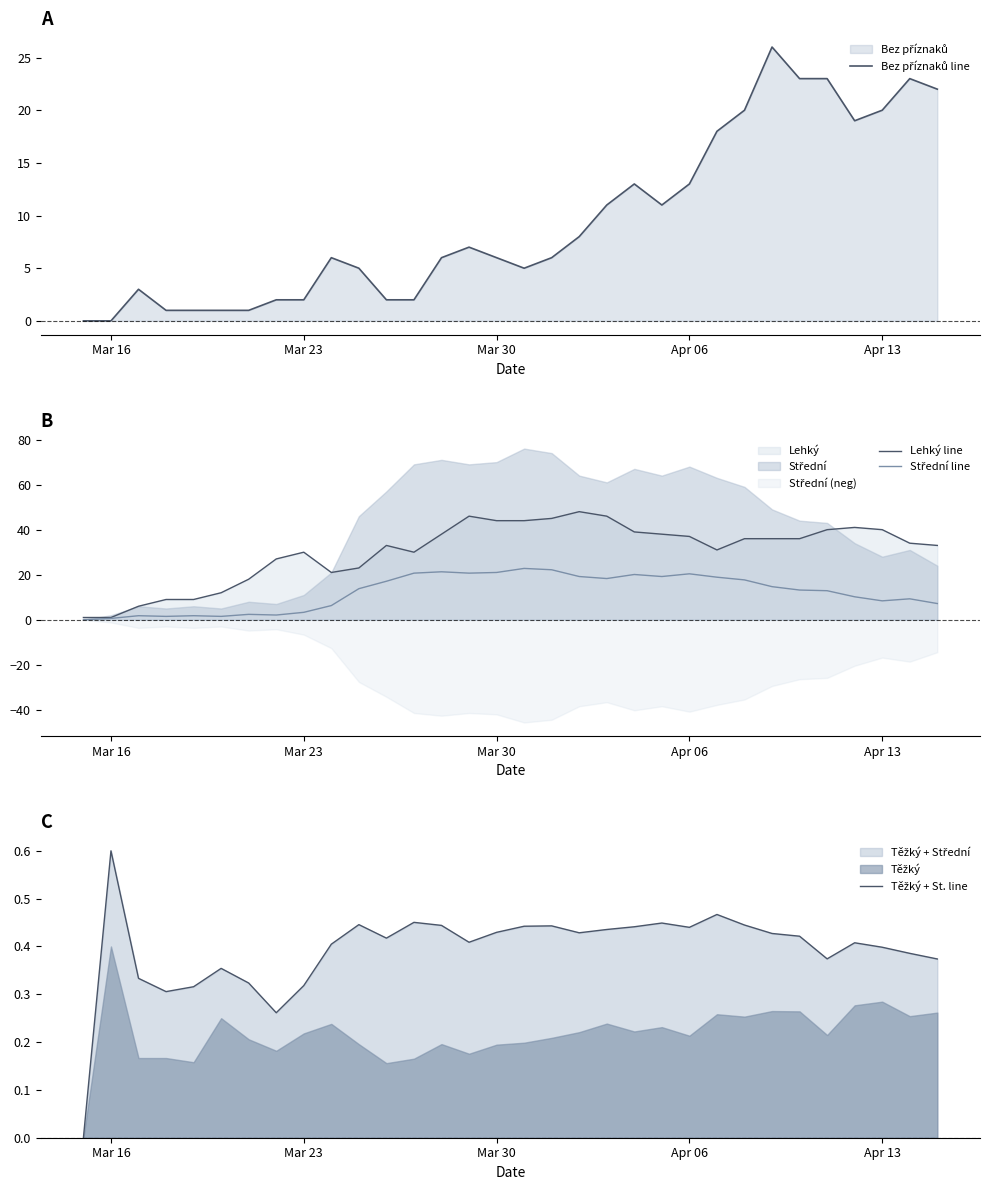

Does the chart display data point markers on the line(s)?

No